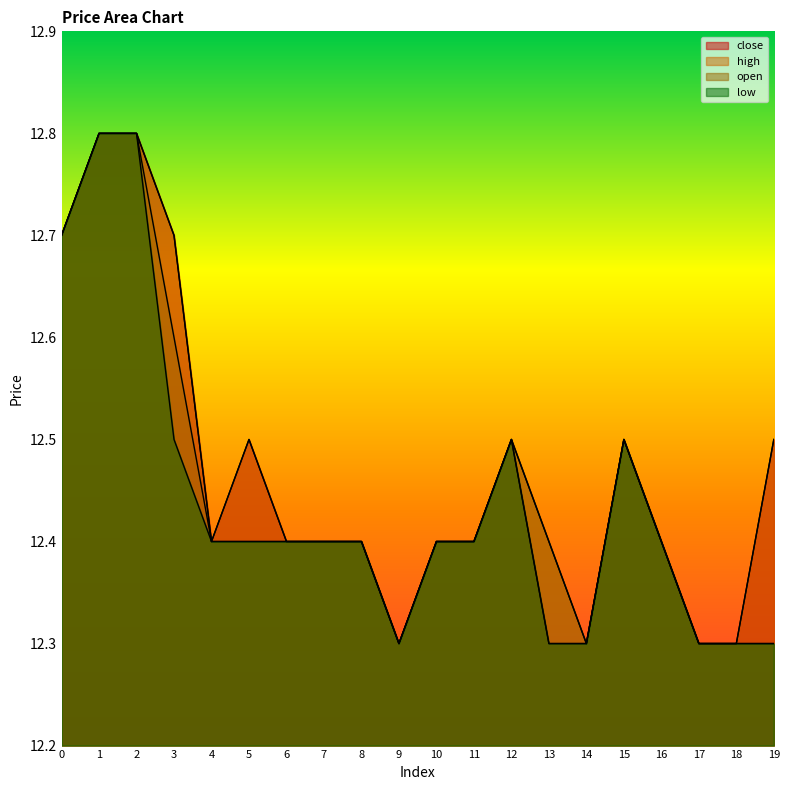

What is the value of the high point at the 15th from the left?

12.3